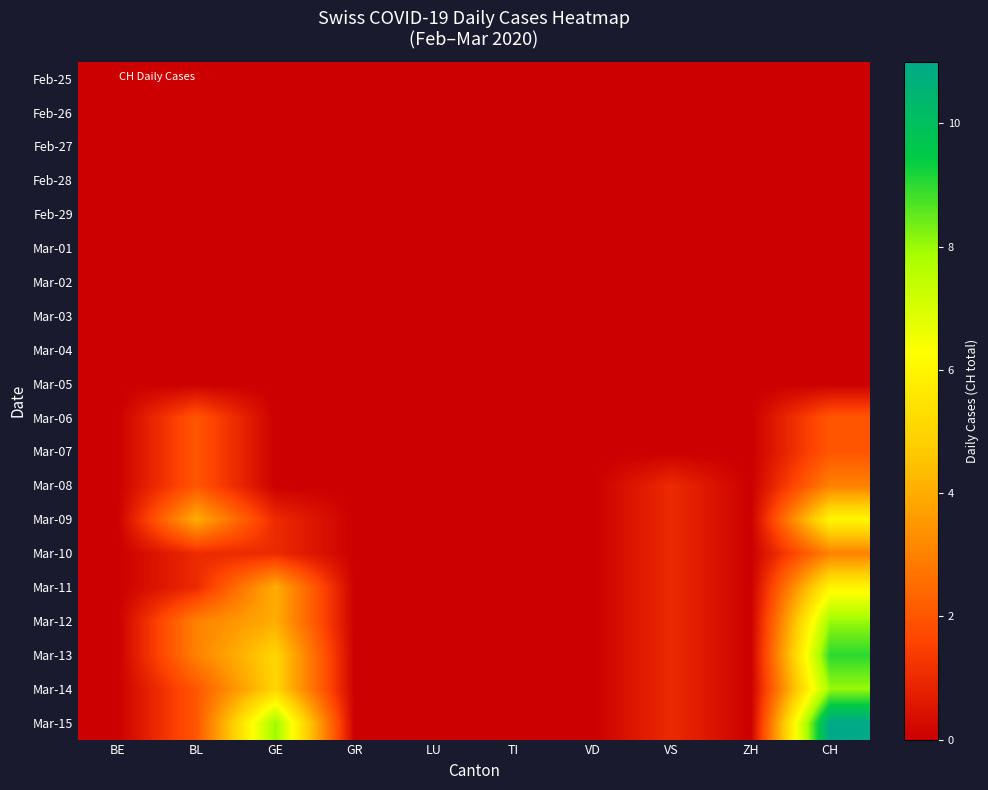

Which has a higher value, LU or VS?

LU